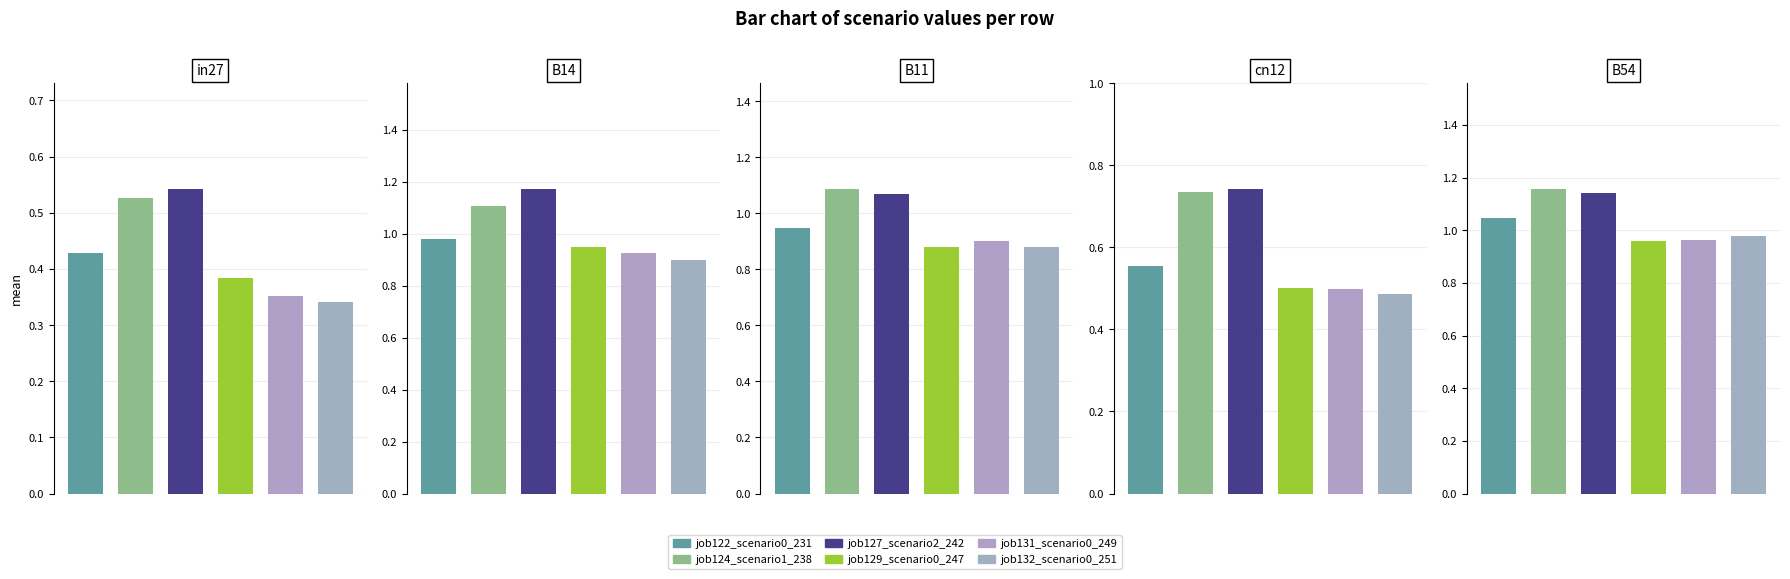

What is the total value across all series at cn12?

3.5